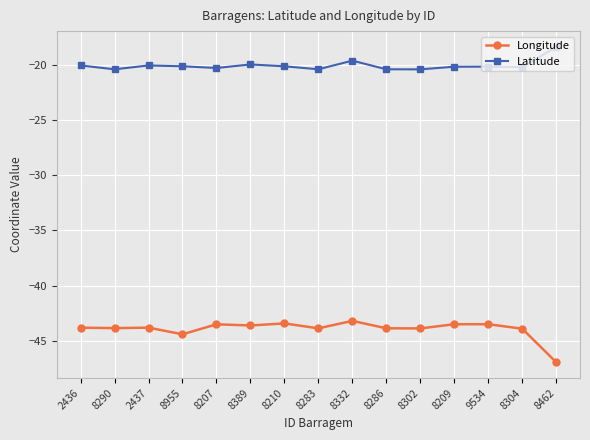

The Latitude series shows -5.4 at 8389. True or false?

False